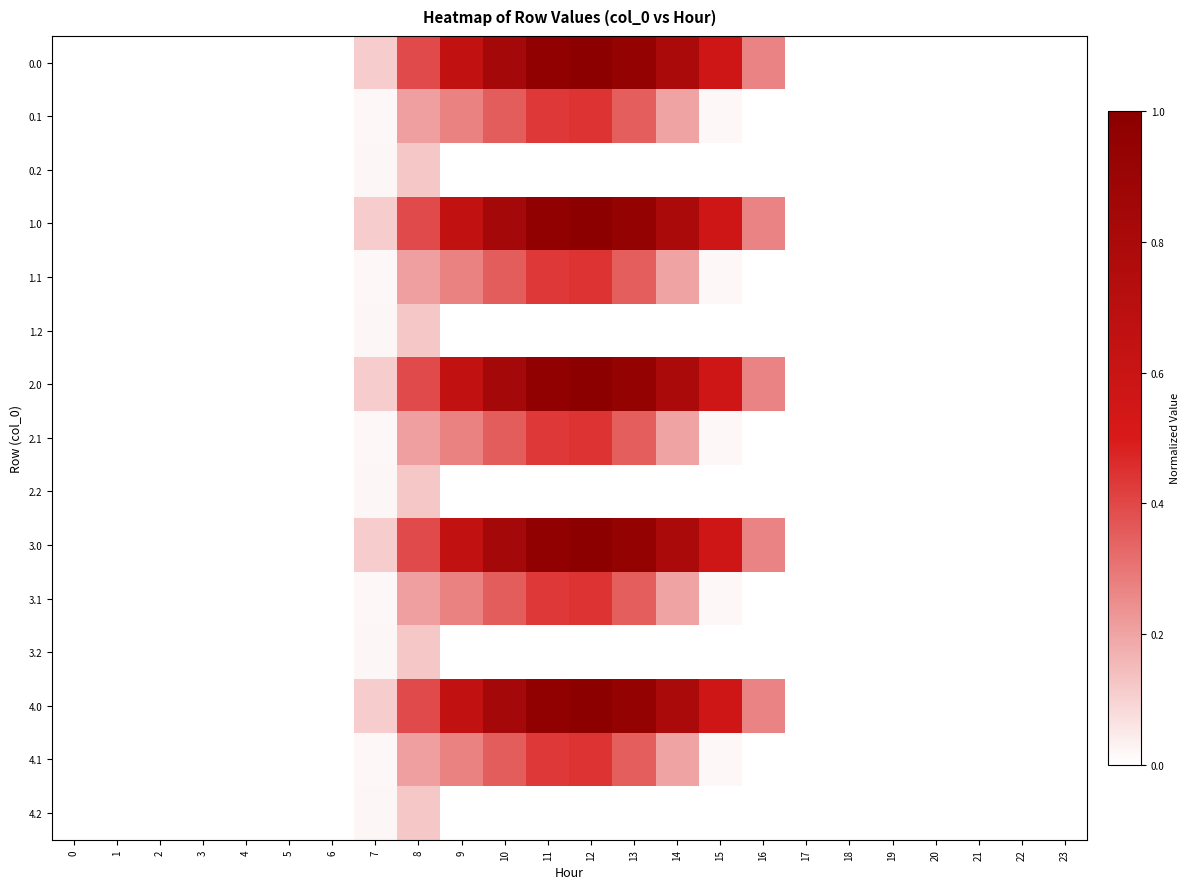

At how many categories does at least one series exceed 0?

10